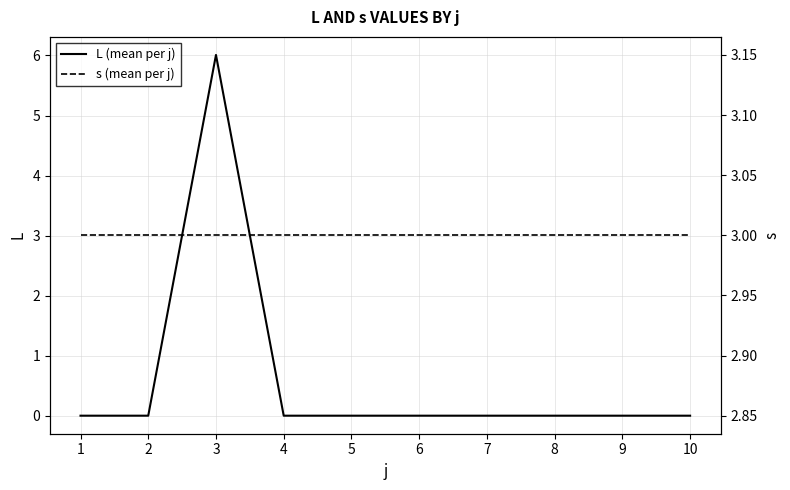

How many lines are shown in the chart?

2